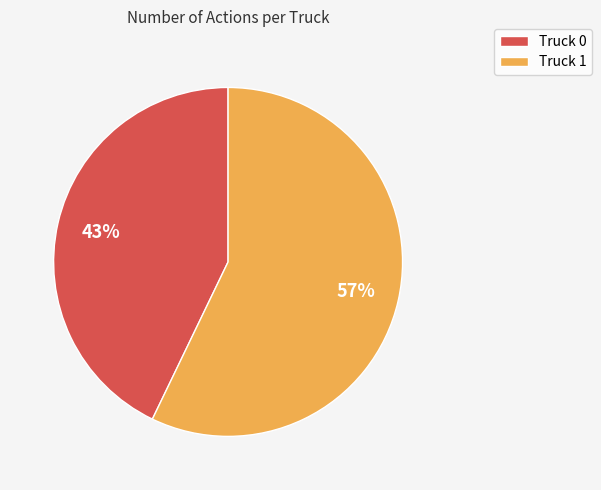

Between Truck 0 and Truck 1, which is larger?

Truck 1